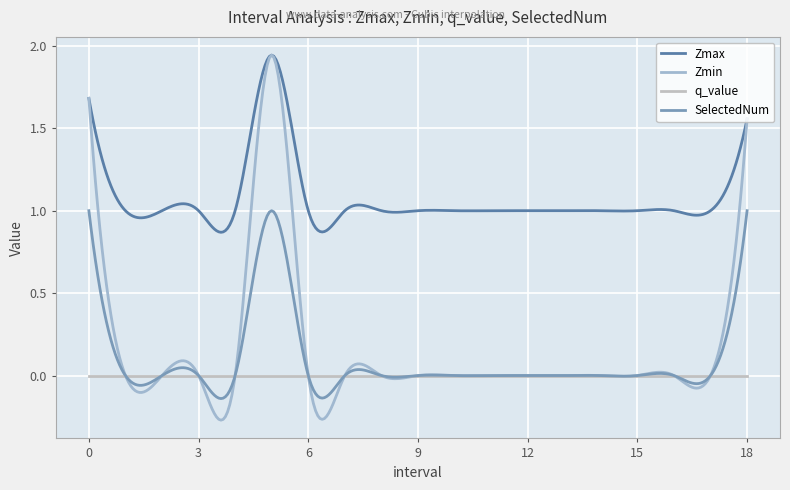

True or false: q_value and Zmin cross at least once.

True